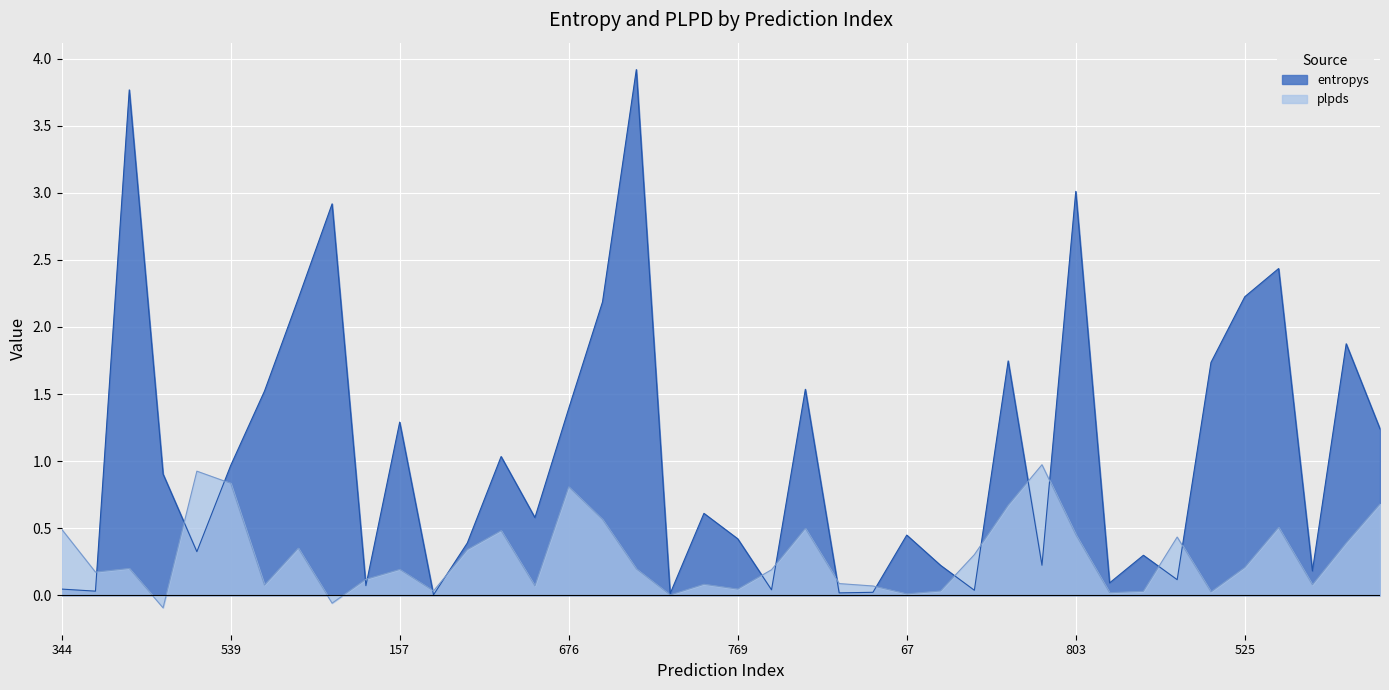

How many categories are shown in the chart?

40